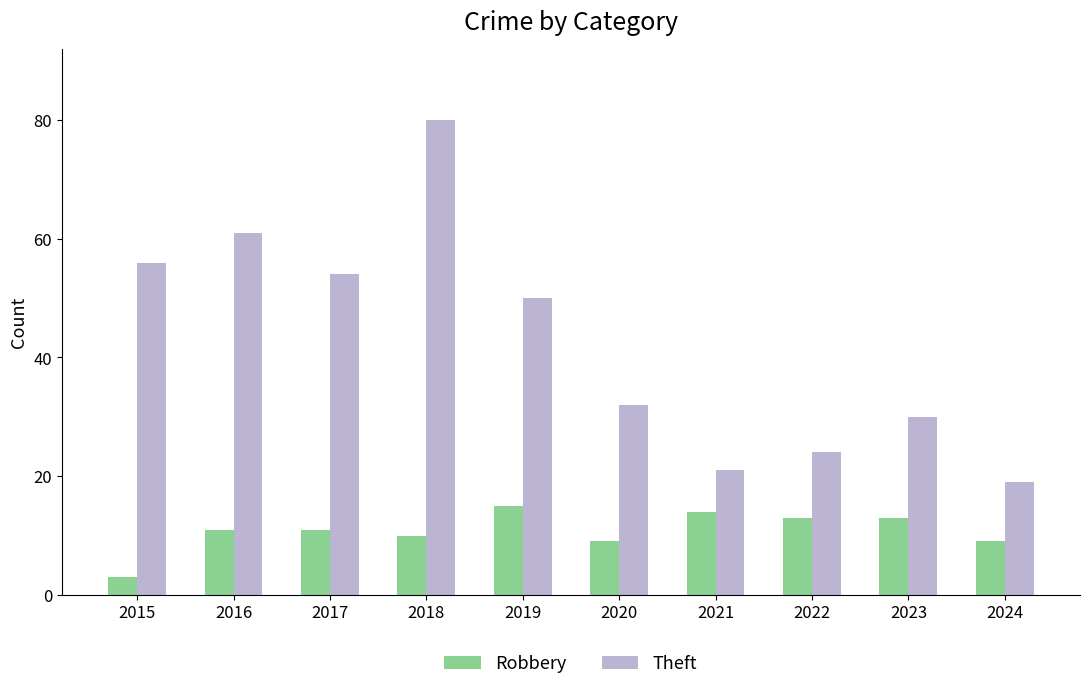

How many bars are there in each group?

2